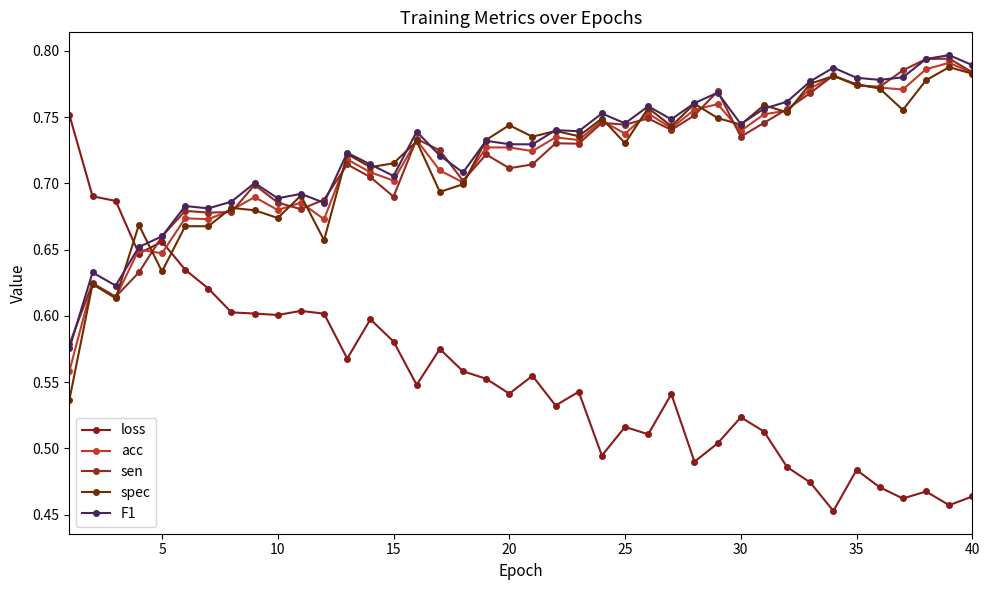

How many interior local peaks does the acc series have?

13